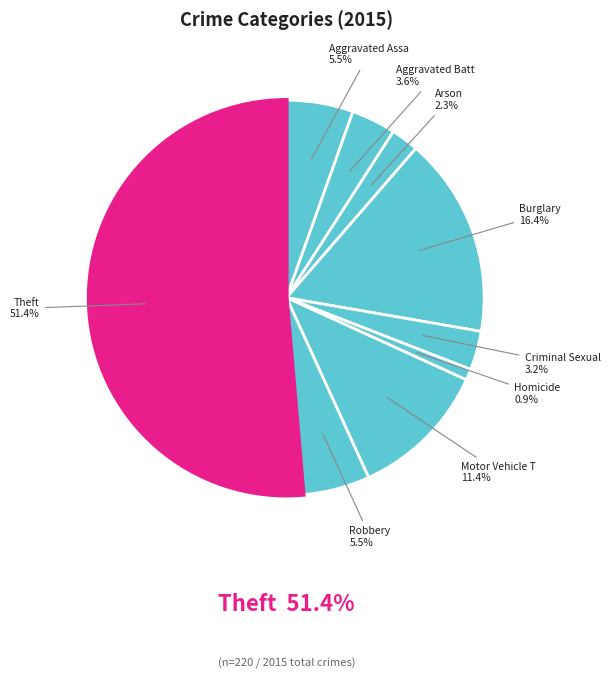

To the nearest percent, what is the average slice percentage?

11%